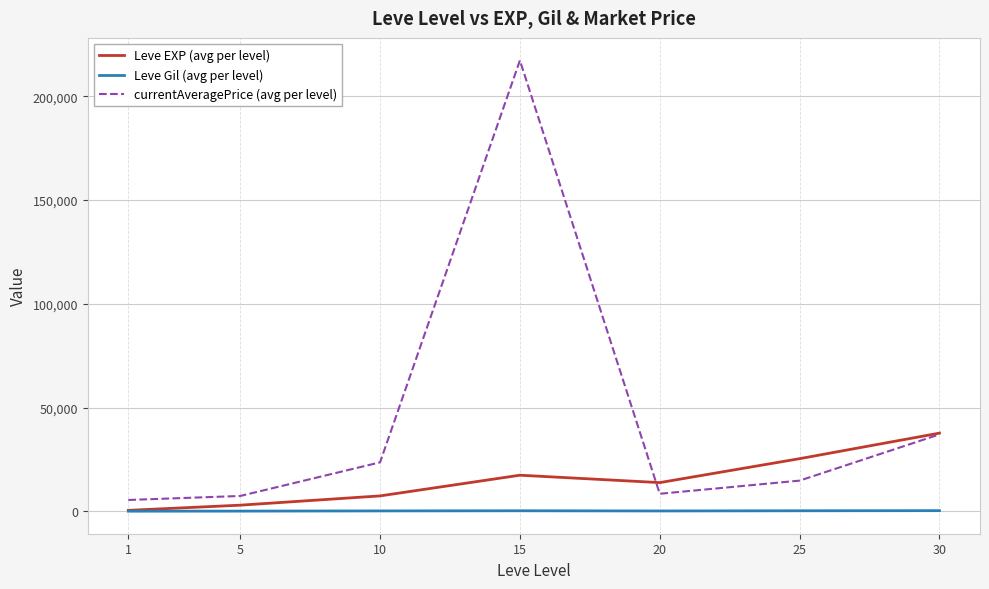

List the series in order of their overall mean, highest first.

currentAveragePrice (avg per level), Leve EXP (avg per level), Leve Gil (avg per level)